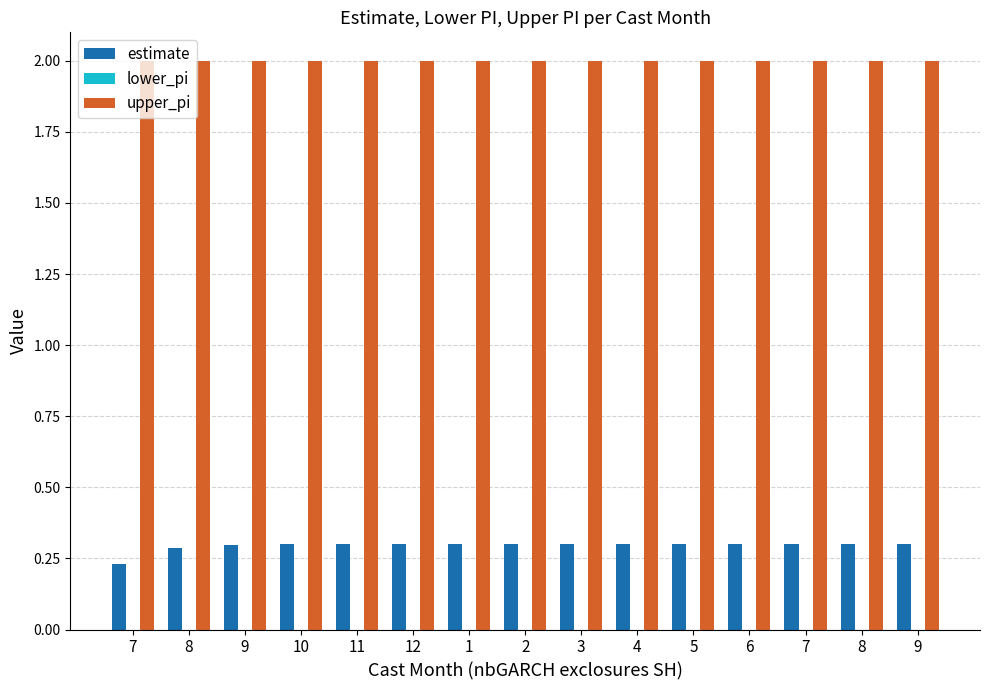

How many groups of bars are there?

15